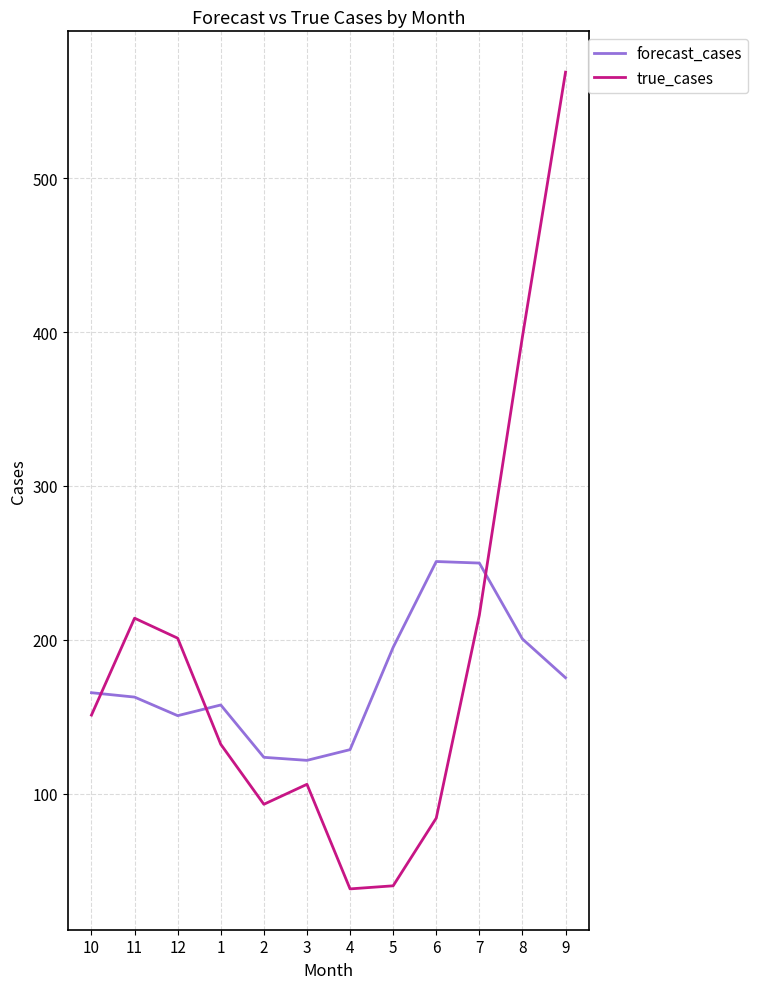

True or false: true_cases has a value of 23.7 at 2.

False